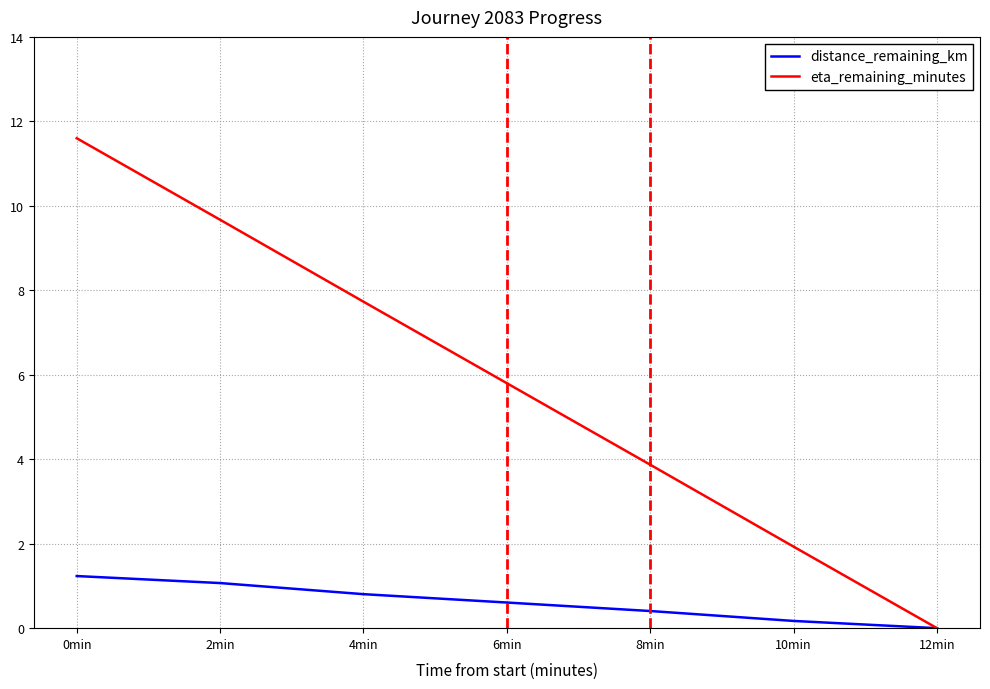

What is the average value of the distance_remaining_km series?

0.6